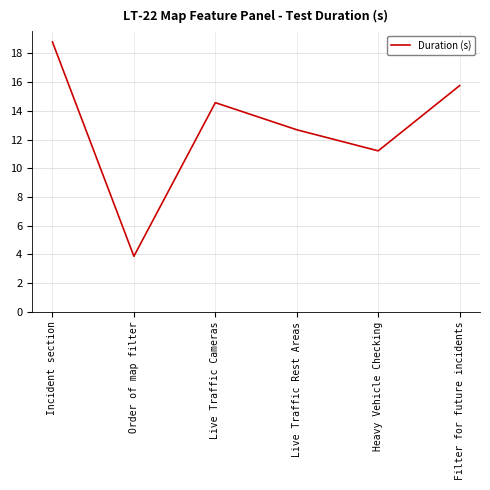

What is the sum of the values at Order of map filter and Filter for future incidents?

19.6